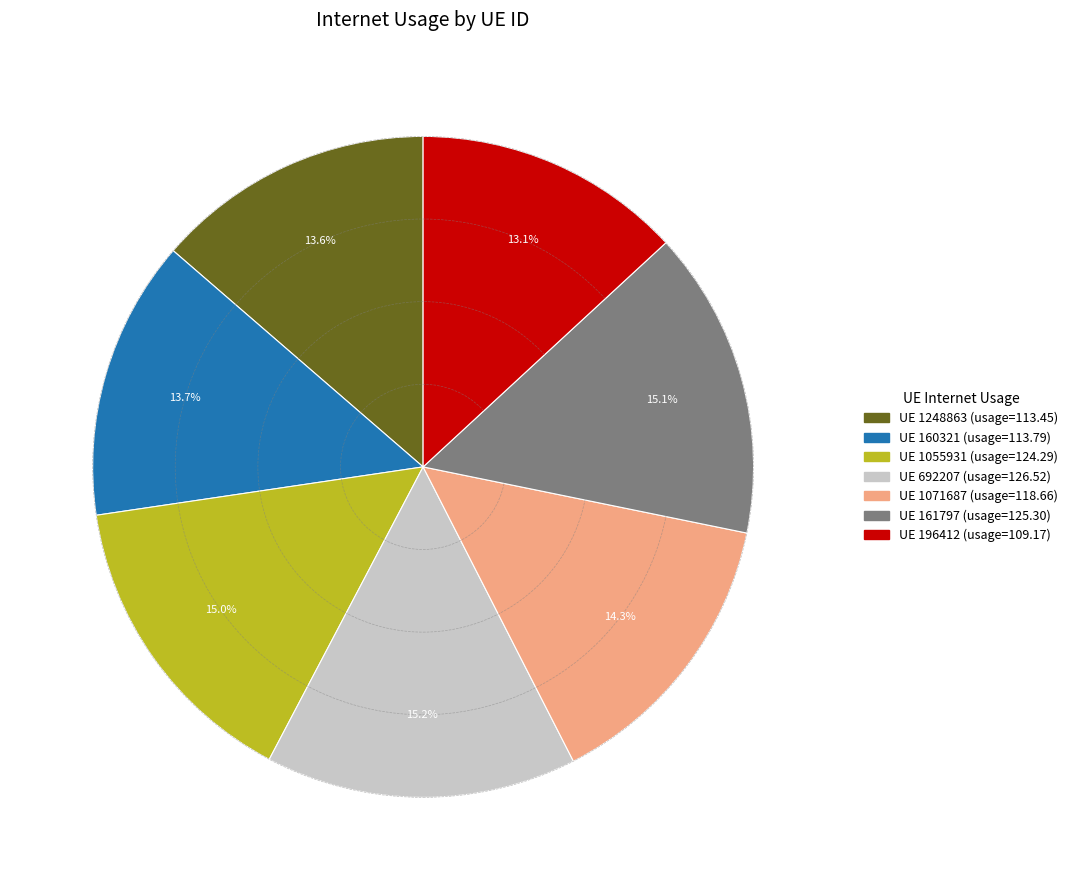

Is there any slice that represents more than half of the pie?

No